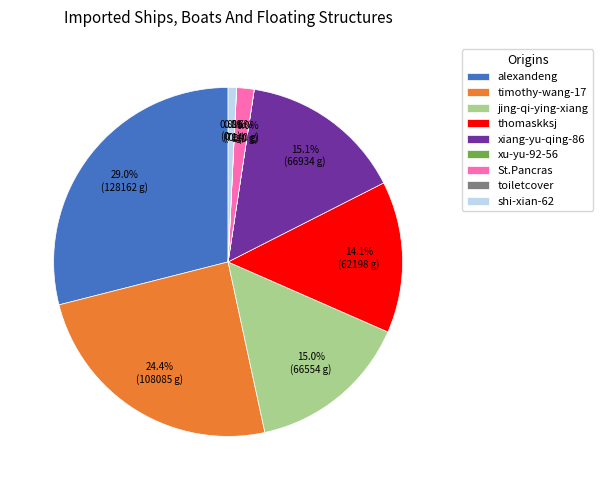

Does any single category account for the majority?

No